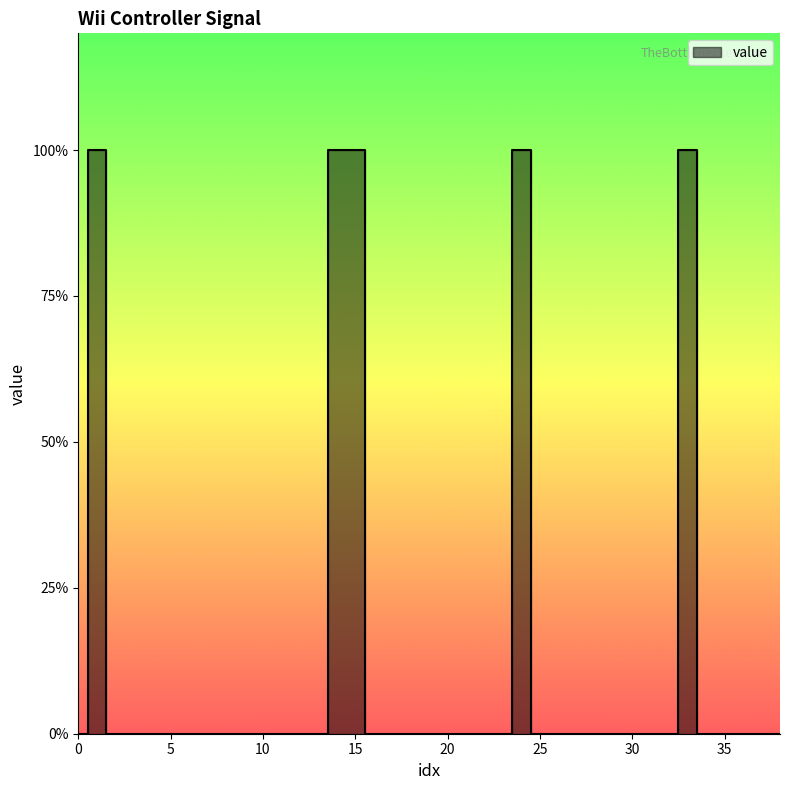

How many values are between 0 and 1?

39